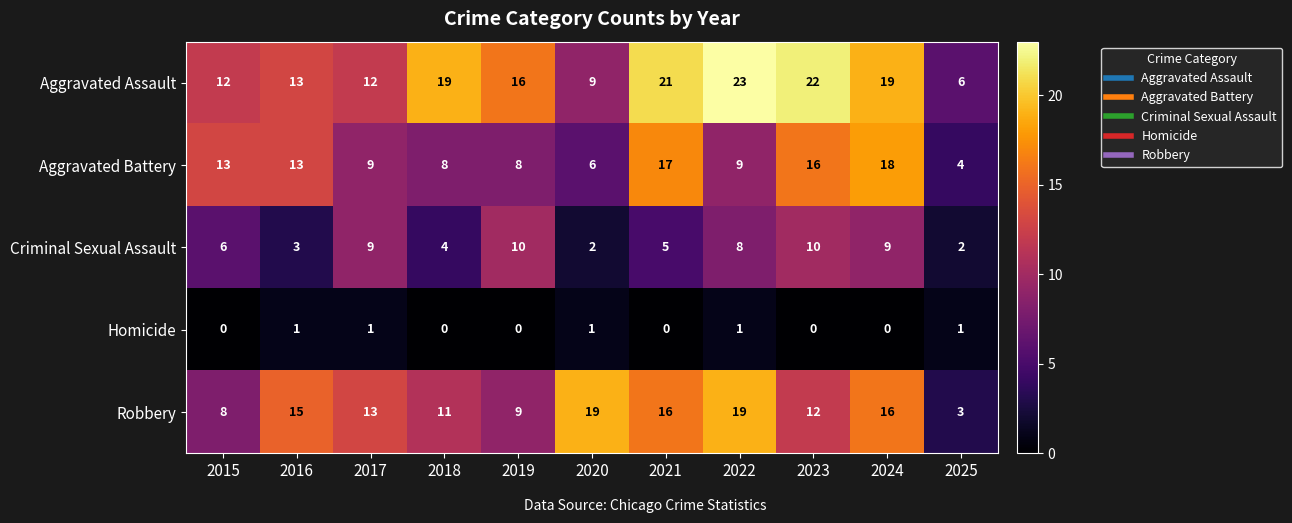

List the series in order of their peak value, lowest first.

Homicide, Criminal Sexual Assault, Aggravated Battery, Robbery, Aggravated Assault